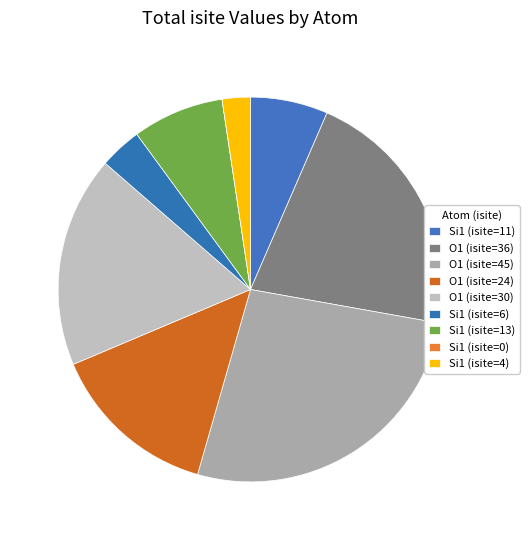

Does Si1 (isite=0) account for over 50% of the chart?

No